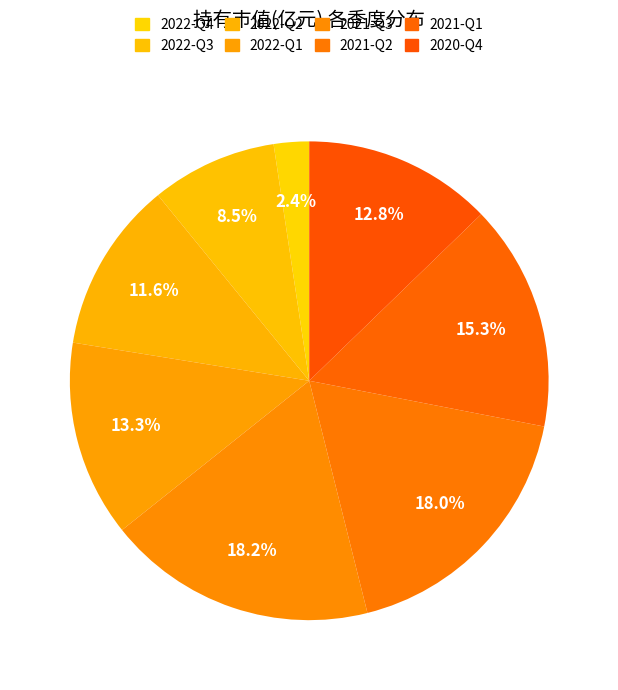

Rank the categories by value from lowest to highest.

2022-Q4, 2022-Q3, 2022-Q2, 2020-Q4, 2022-Q1, 2021-Q1, 2021-Q2, 2021-Q3